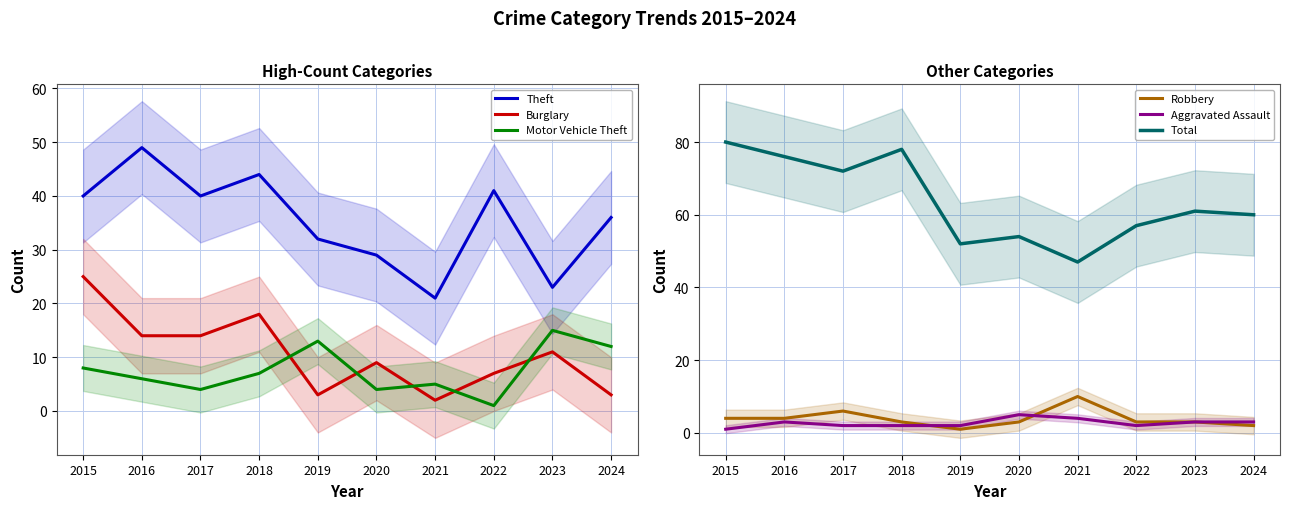

True or false: Total has a value of 20 at 2017.

False